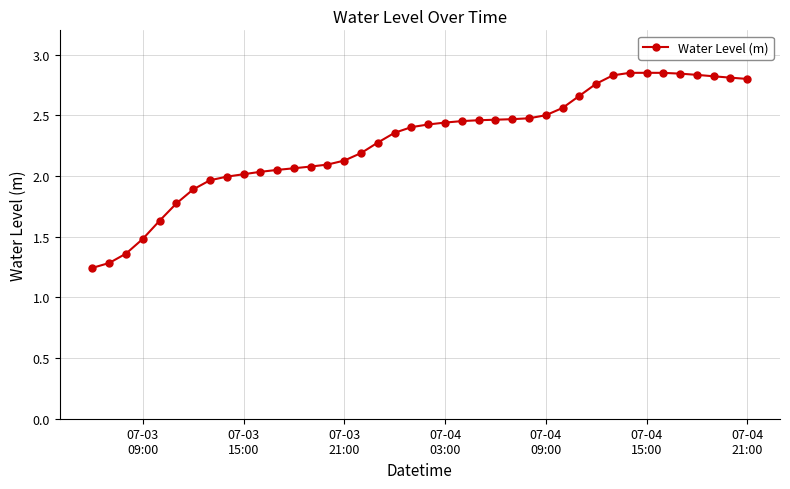

What is the value of the 17th point from the left?

2.2